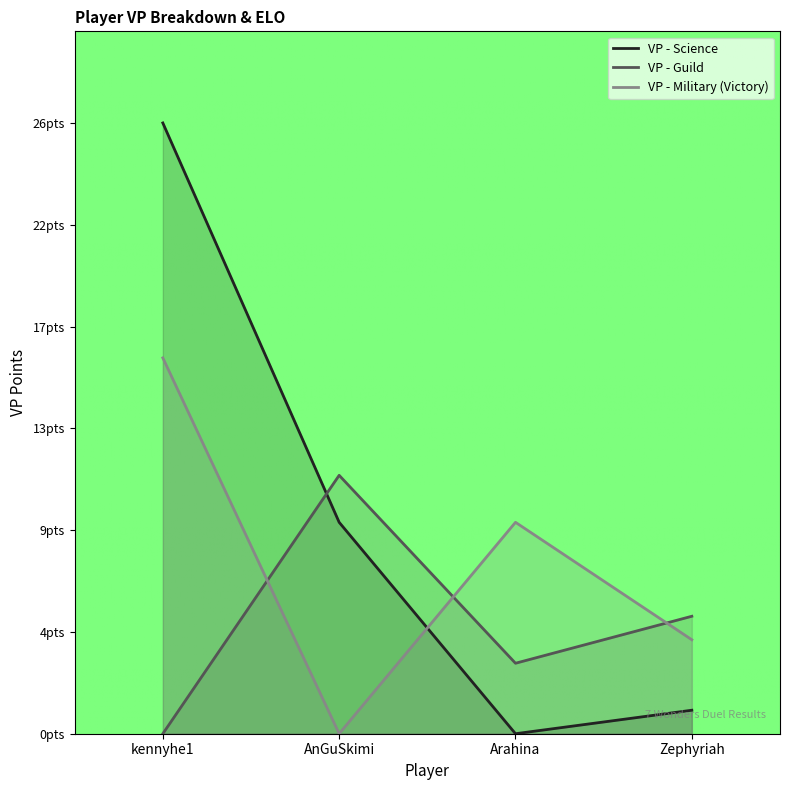

True or false: VP - Guild has a value of 2 at Zephyriah.

False